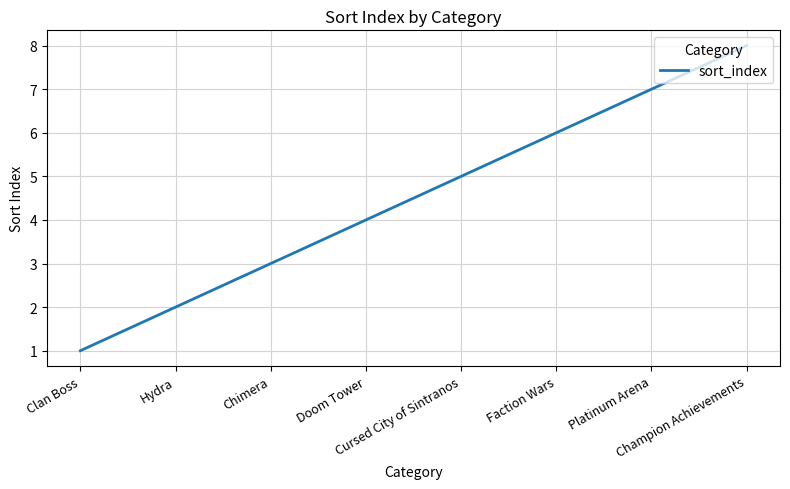

Is it true that the value at Platinum Arena is 7?

True